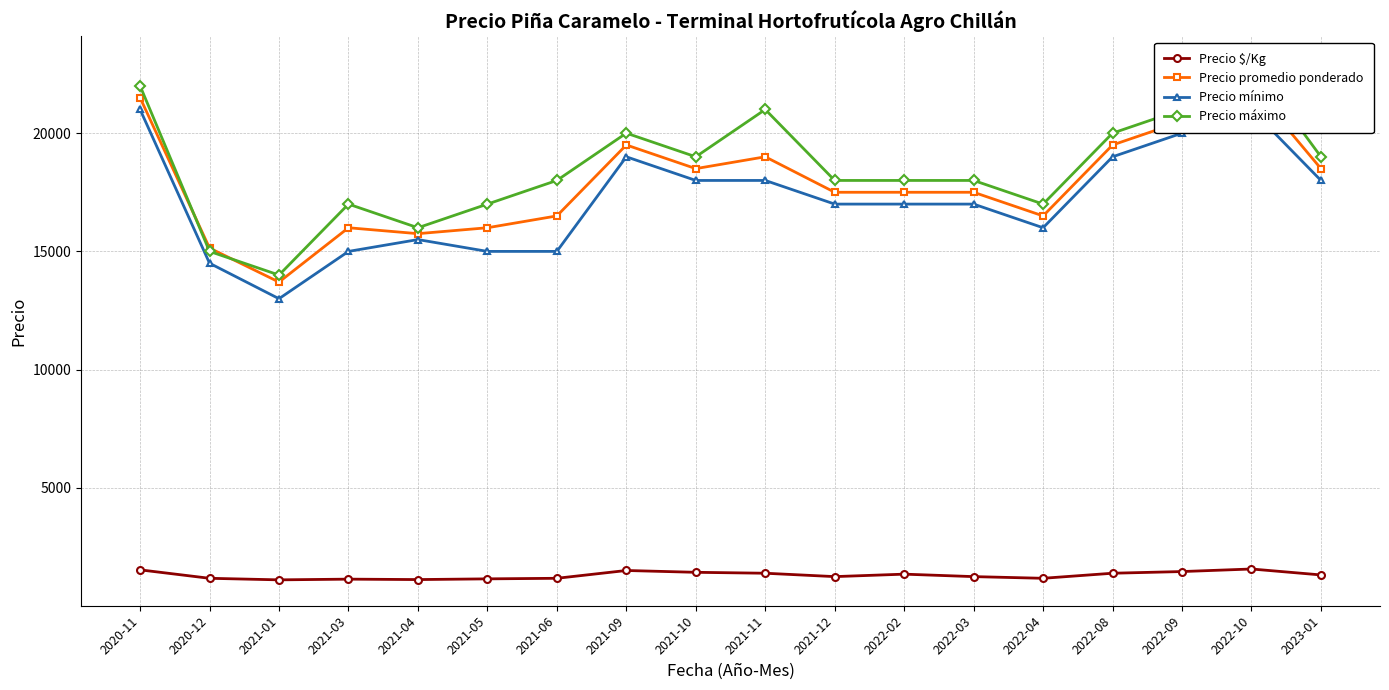

Is the value of Precio $/Kg at 2021-10 greater than the value of Precio máximo at 2021-03?

No